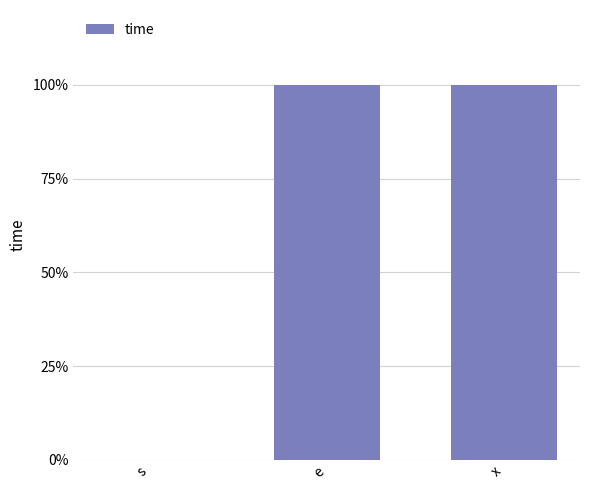

What is the difference between the second highest and minimum values?

1